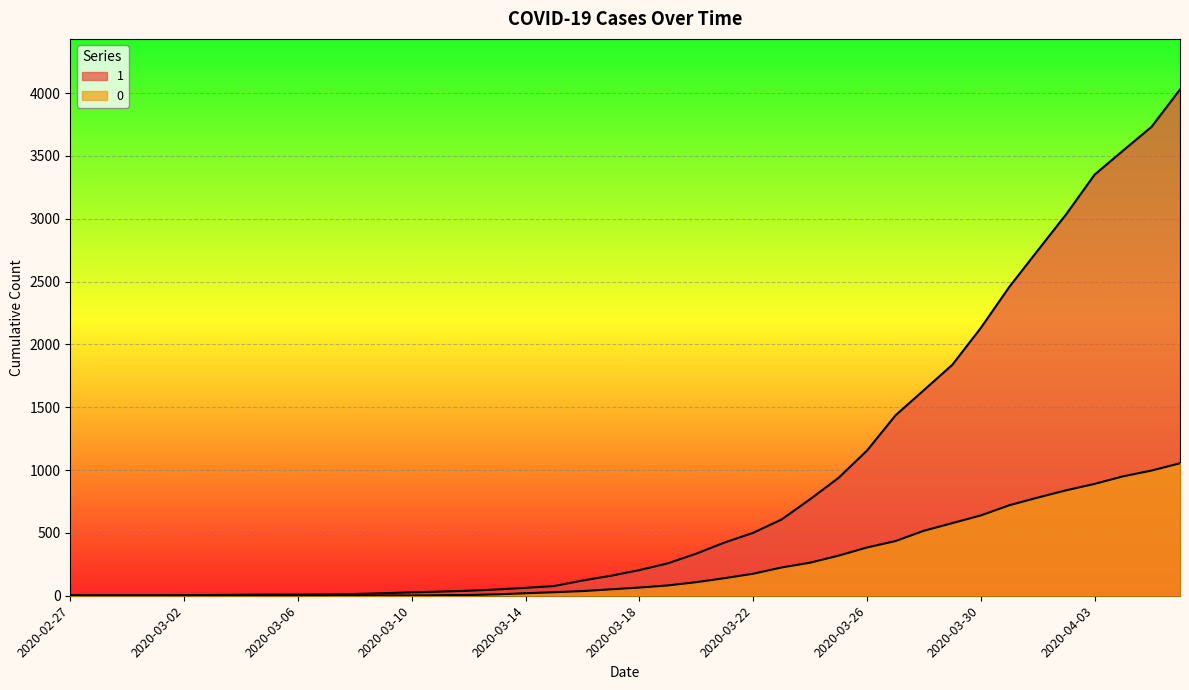

Rank the series at 2020-04-03 from lowest to highest value.

0, 1